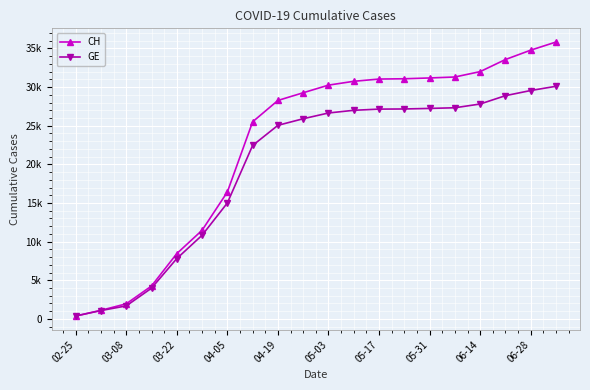

At how many categories does at least one series exceed 6924?

16